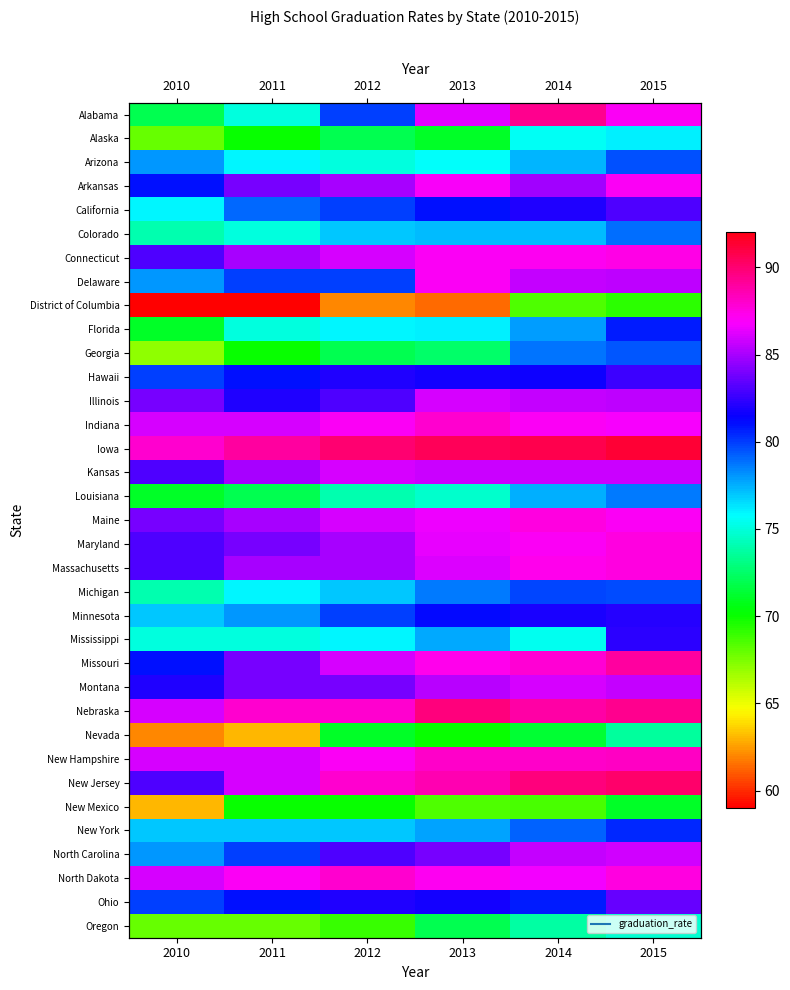

True or false: Louisiana has a value of 77.5 at 2014.

True